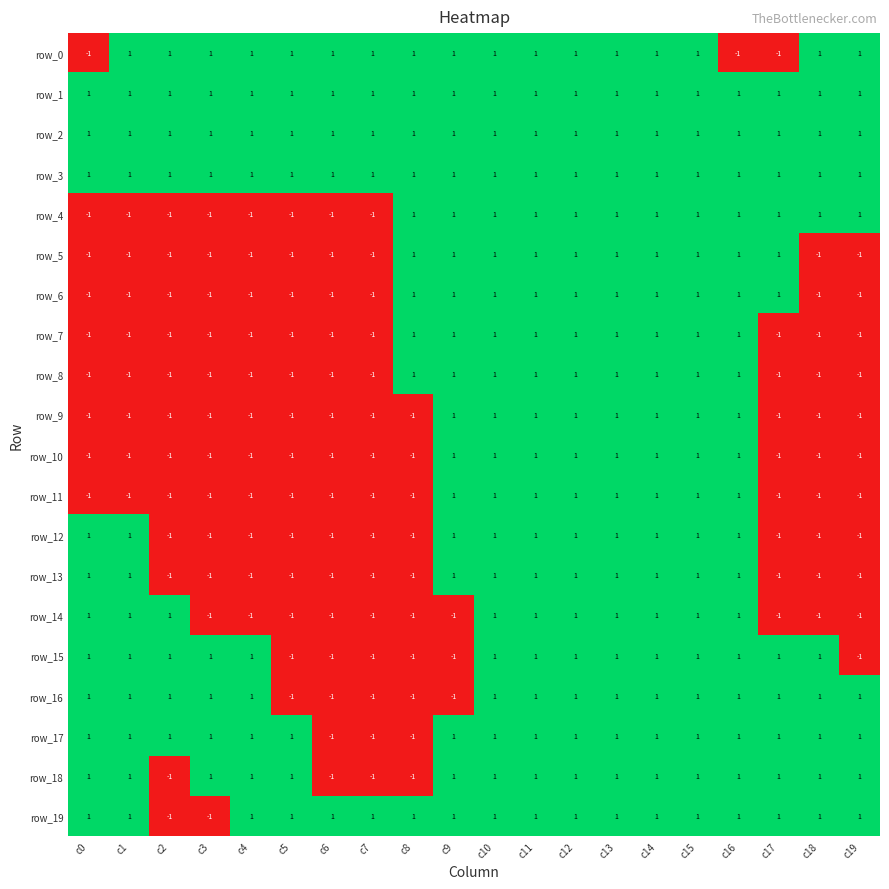

Count the row_15 values in the range -1 to 1.

20